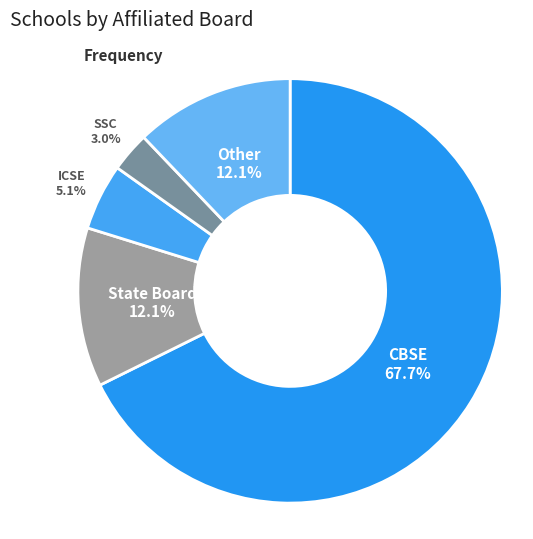

Which category has the smallest portion of the pie?

SSC